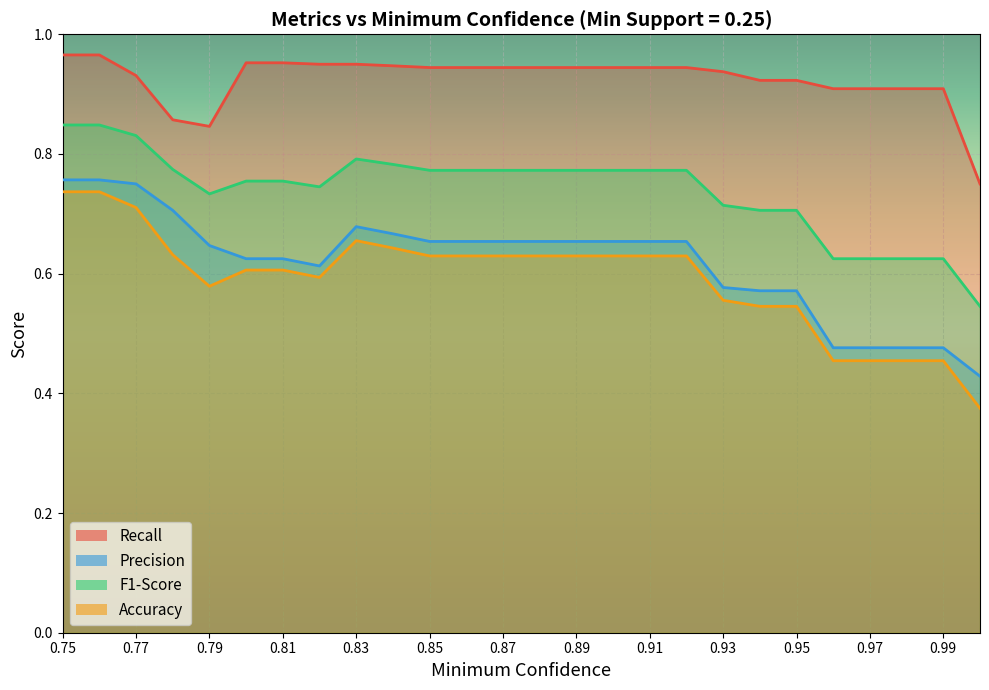

Rank the series by their maximum value, from highest to lowest.

Recall, F1-Score, Precision, Accuracy